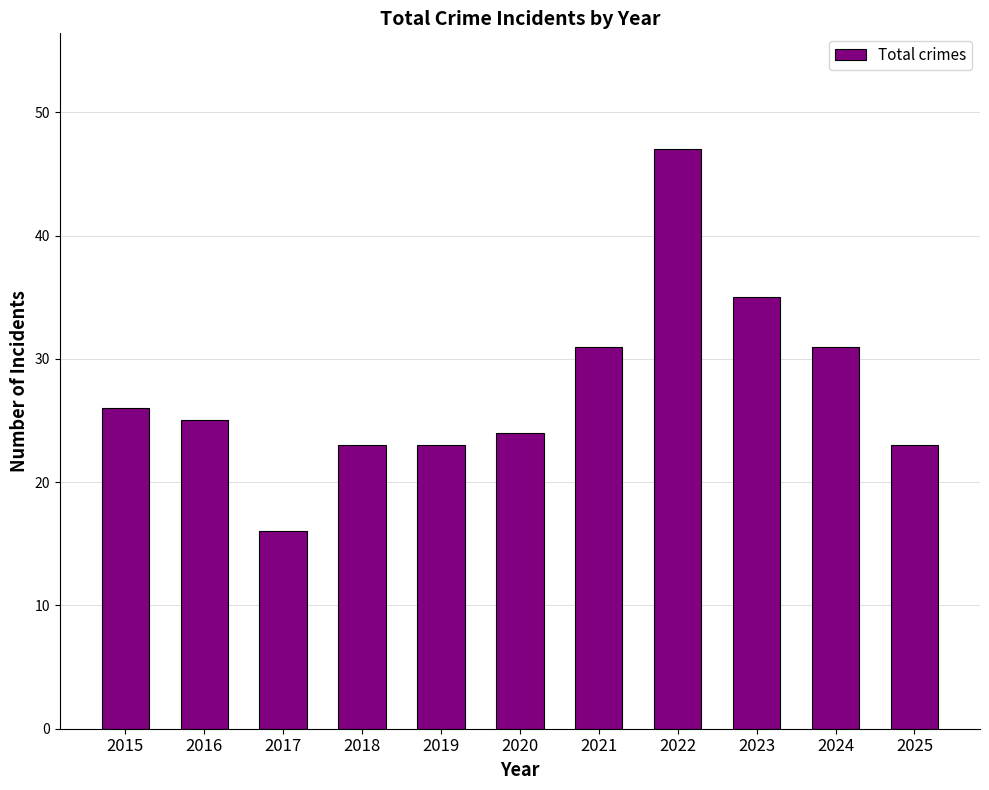

Between 2018 and 2016, which is larger?

2016